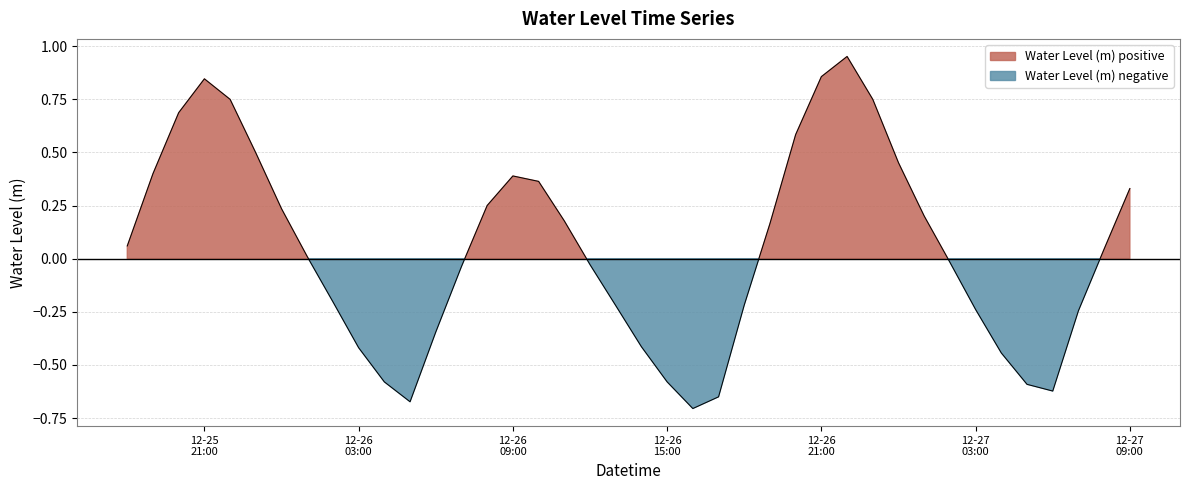

How many values exceed 0?

21